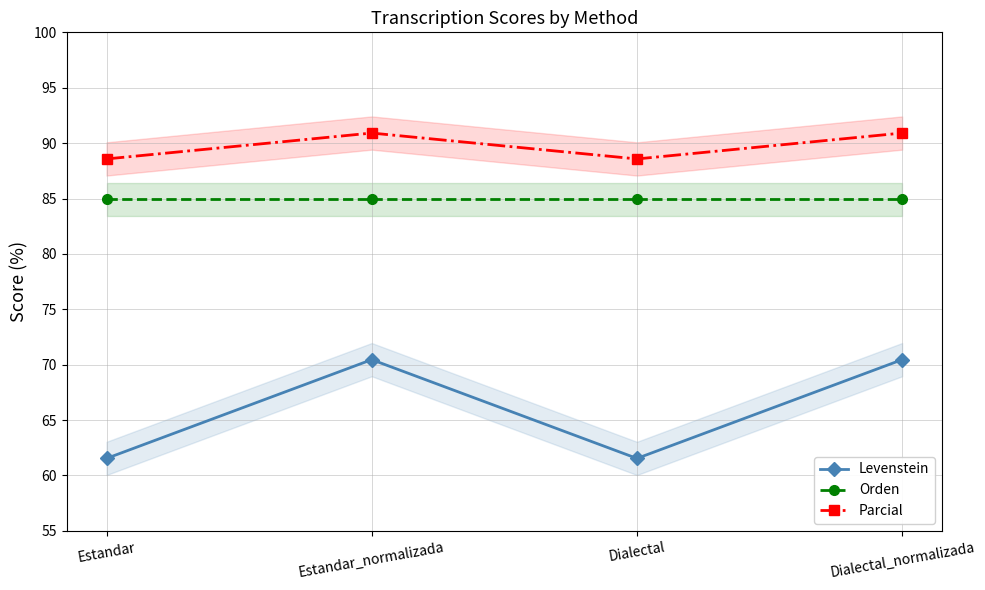

What position from the right is Estandar?

4